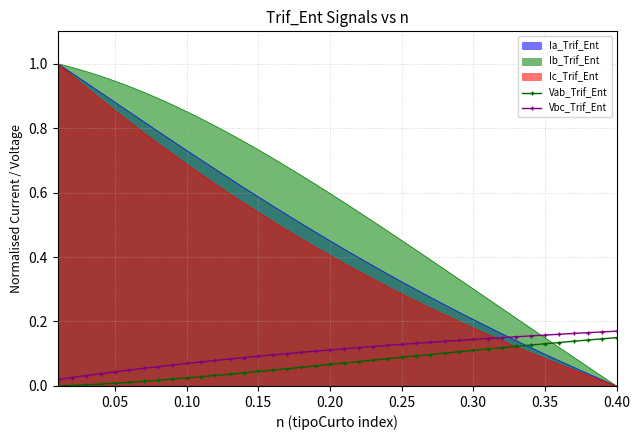

Which series has the largest total across all categories?

Ib_Trif_Ent